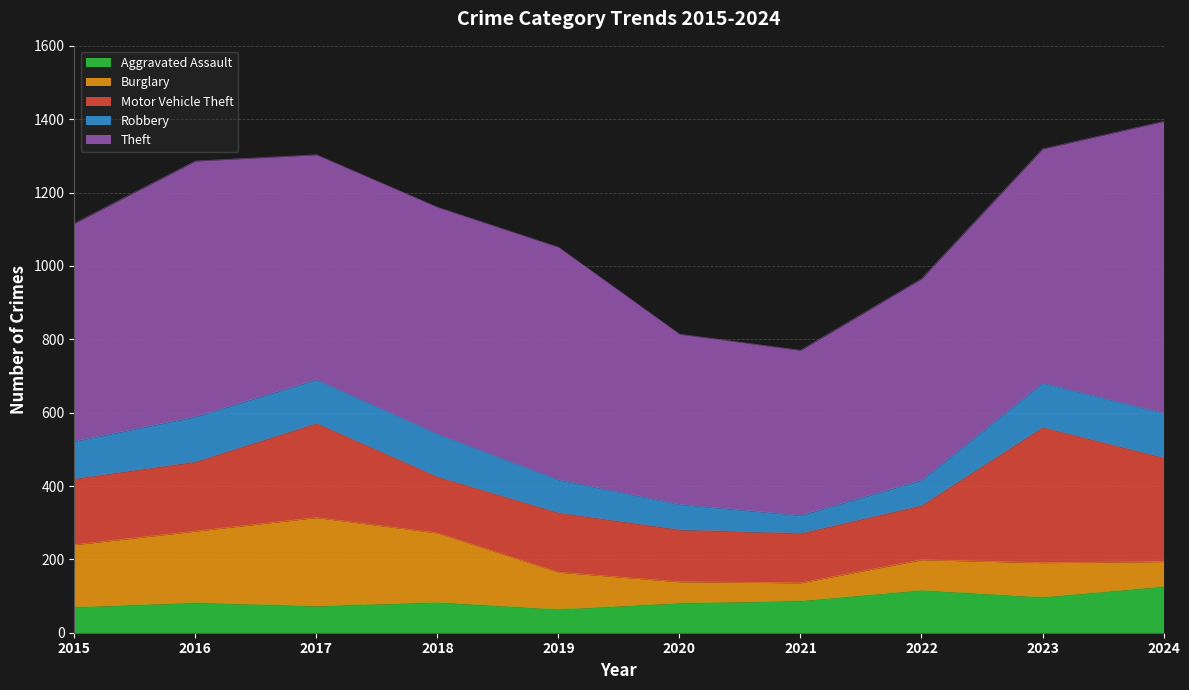

At which category does Theft reach its first local peak?

2016